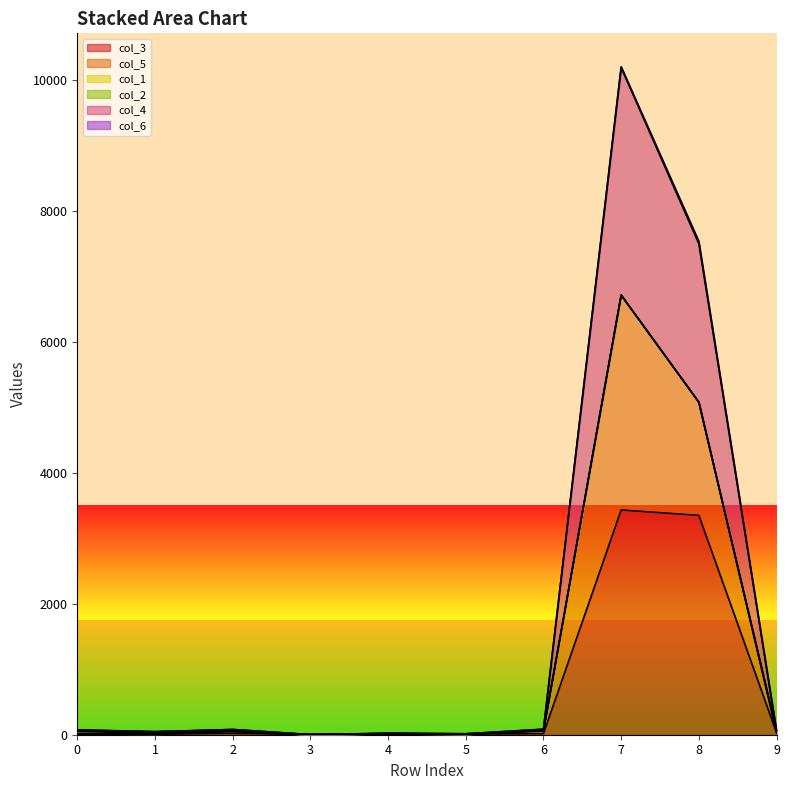

At which label does col_3 reach its minimum?

3